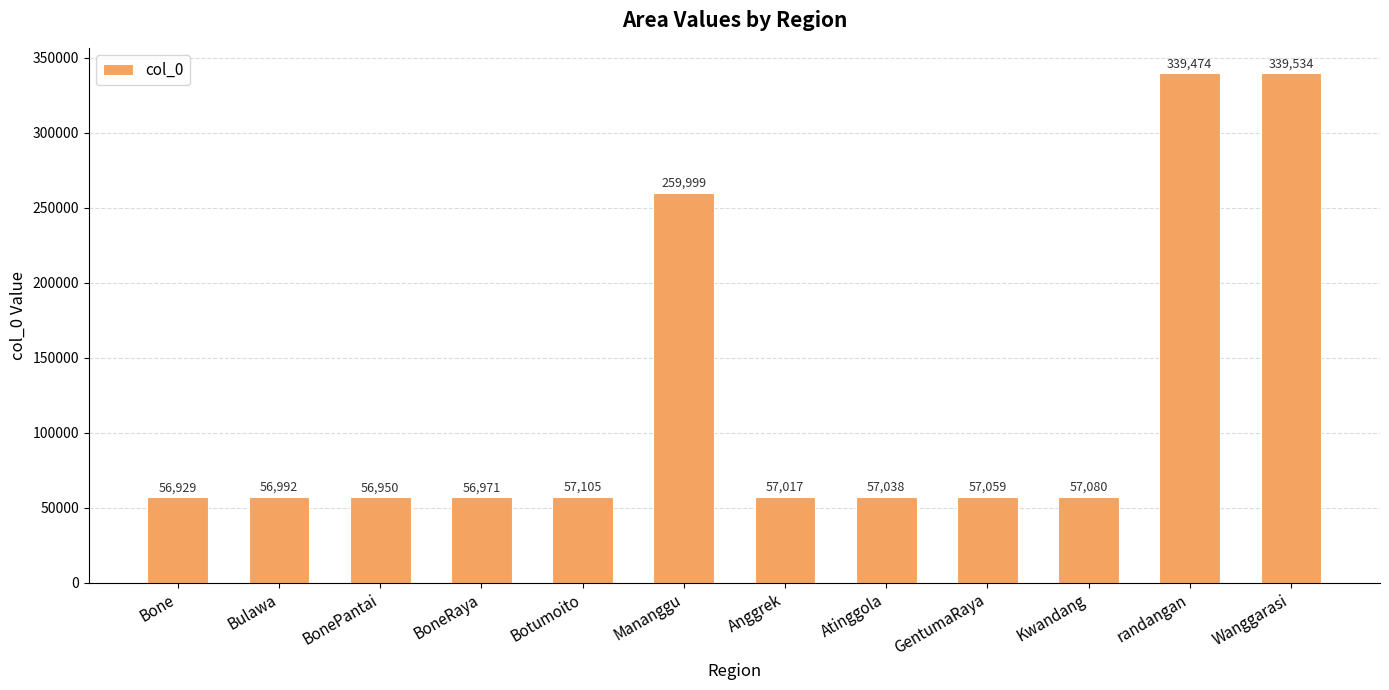

How many data points does each series have?

12